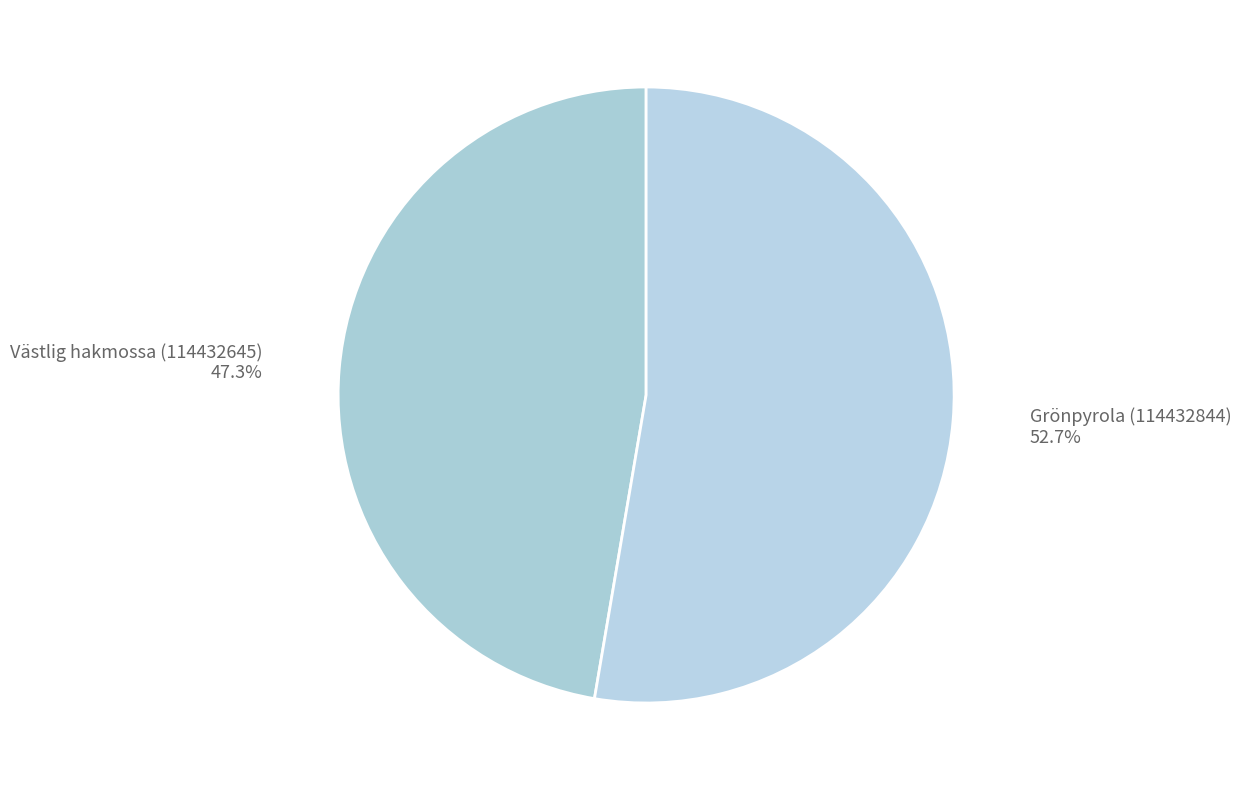

Approximately how many times larger is the value at Grönpyrola (114432844) compared to Västlig hakmossa (114432645)?

1.1